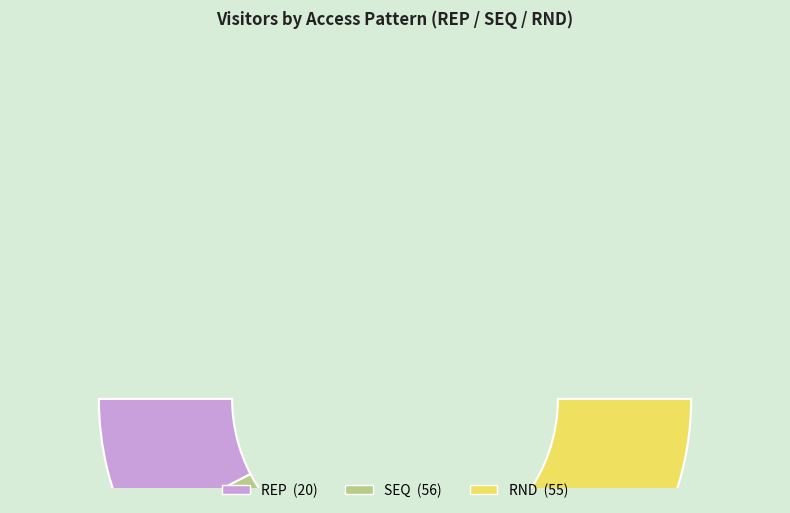

To the nearest percent, what is the difference between the largest and smallest slice percentages?

27%